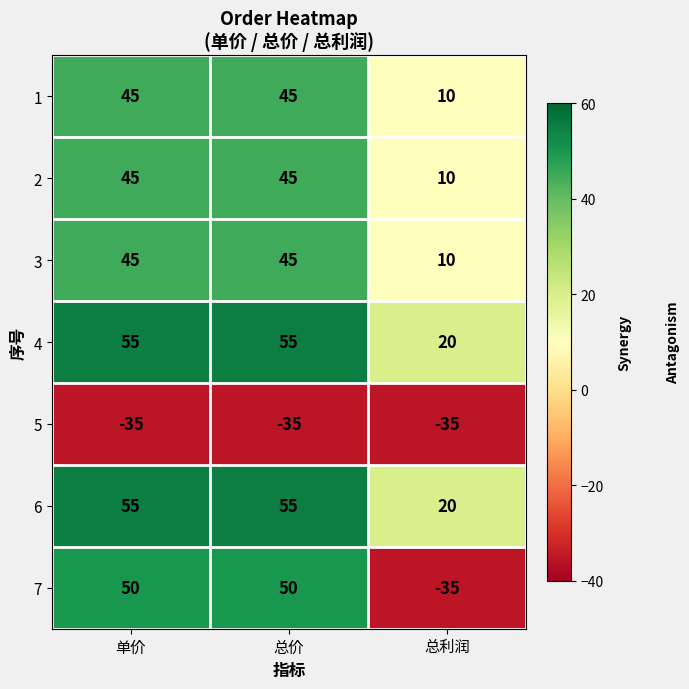

What is the difference between the maximum and minimum values in the 4 series?

35